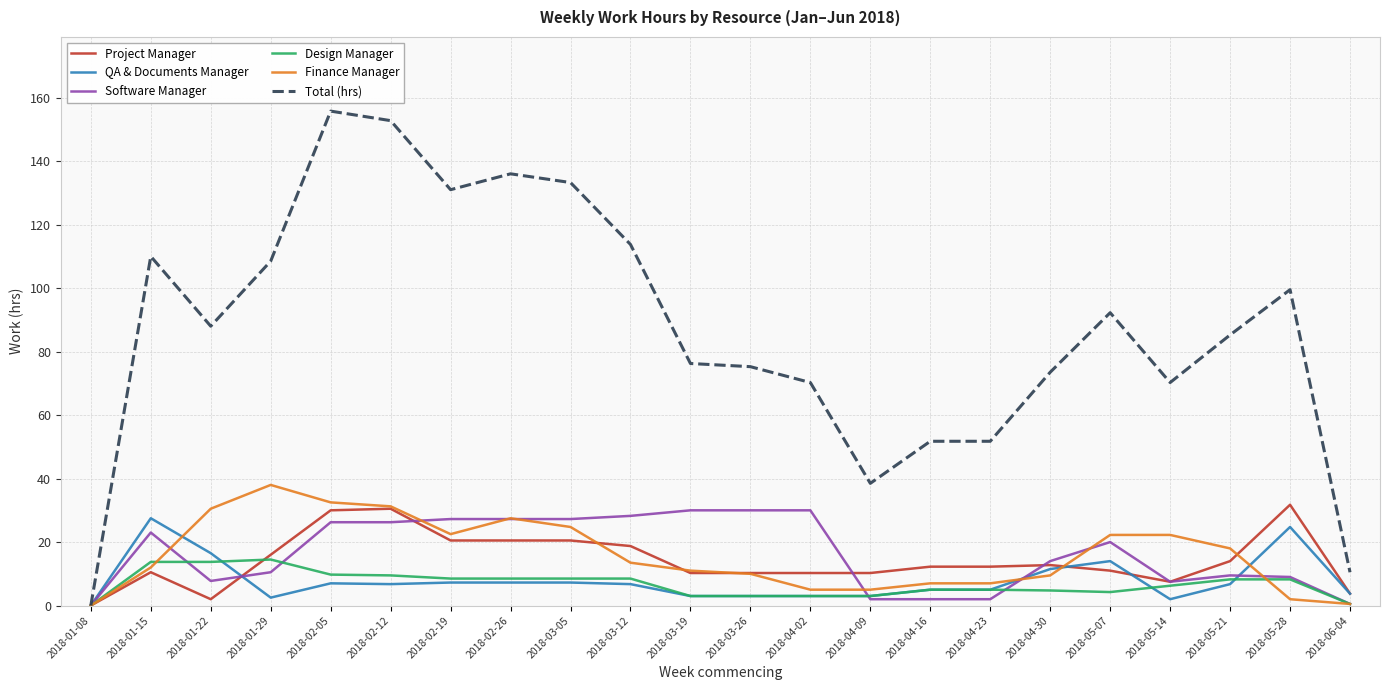

What is the greatest value displayed?

155.8